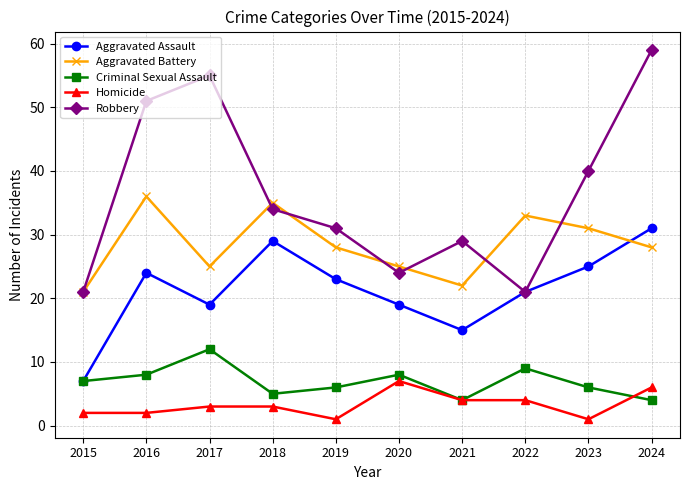

Is it true that Robbery equals 31 at 2019?

True